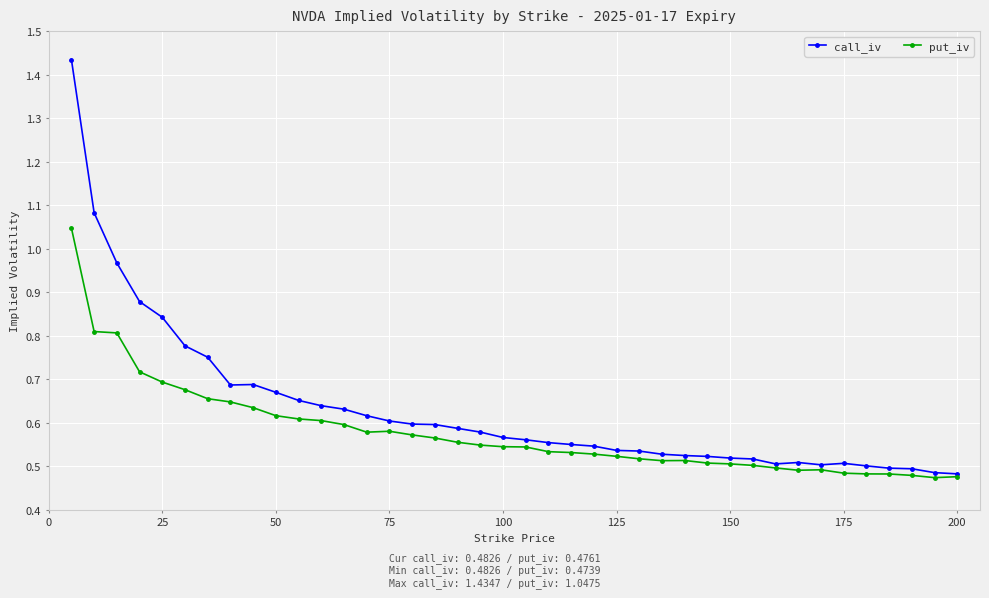

Which series has the widest spread of values?

call_iv